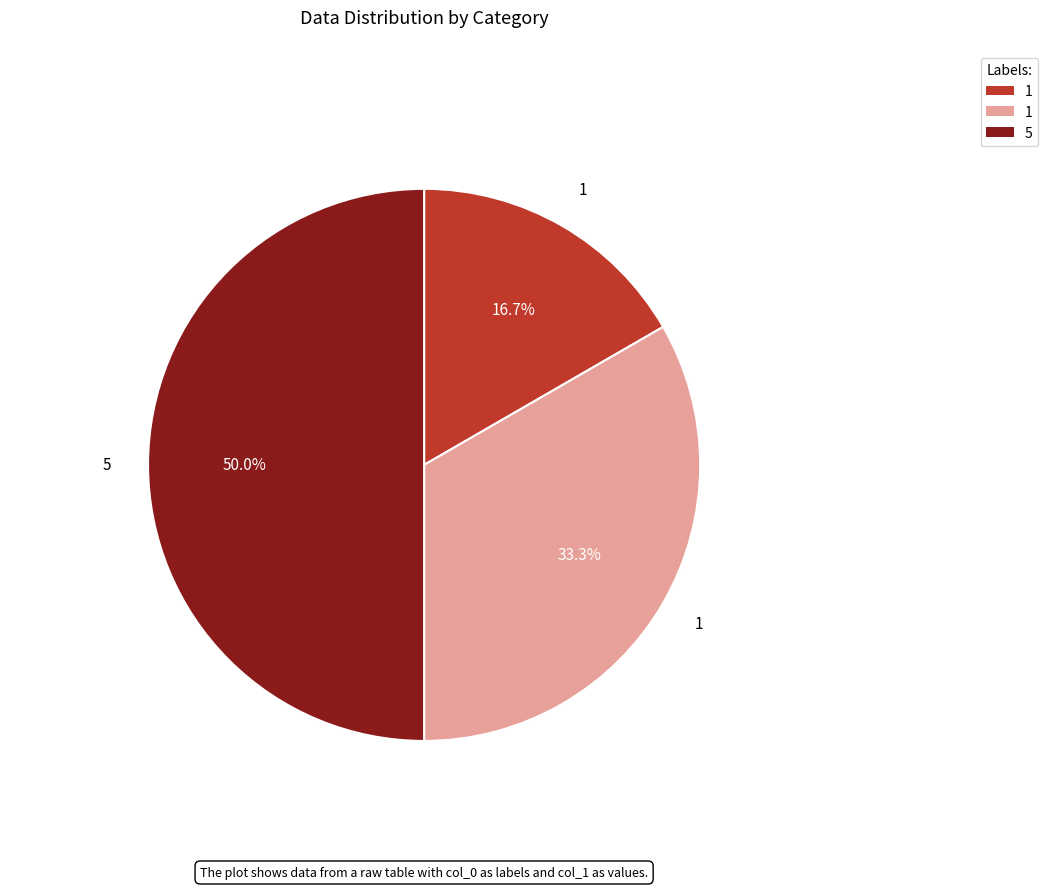

How many segments does this pie chart have?

3